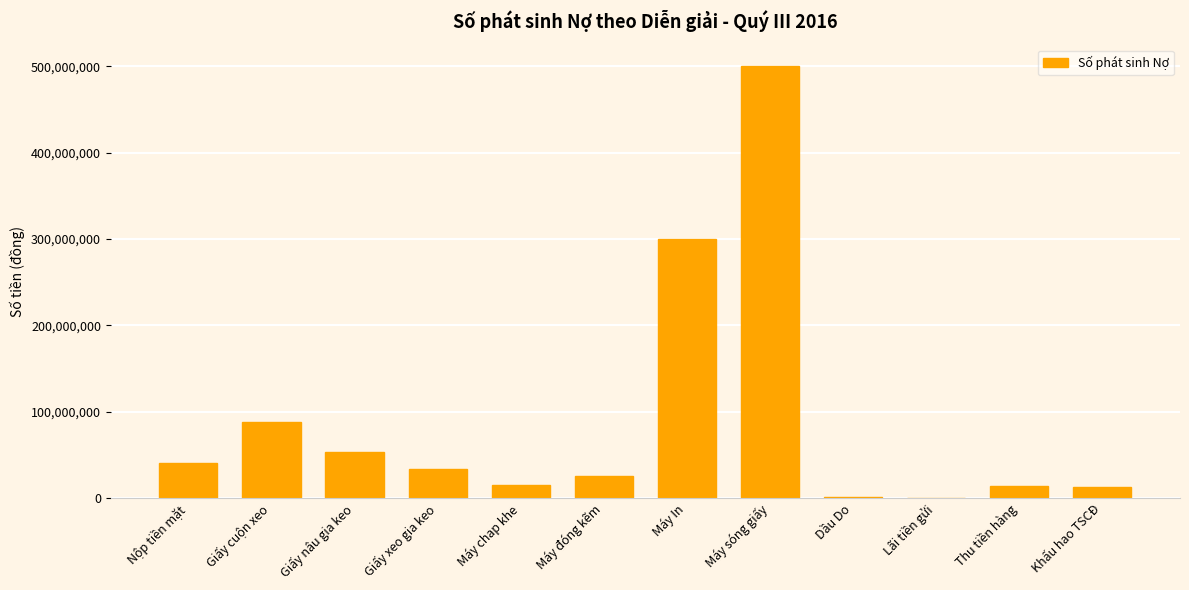

Read the value at Giấy xeo gia keo.

34093500